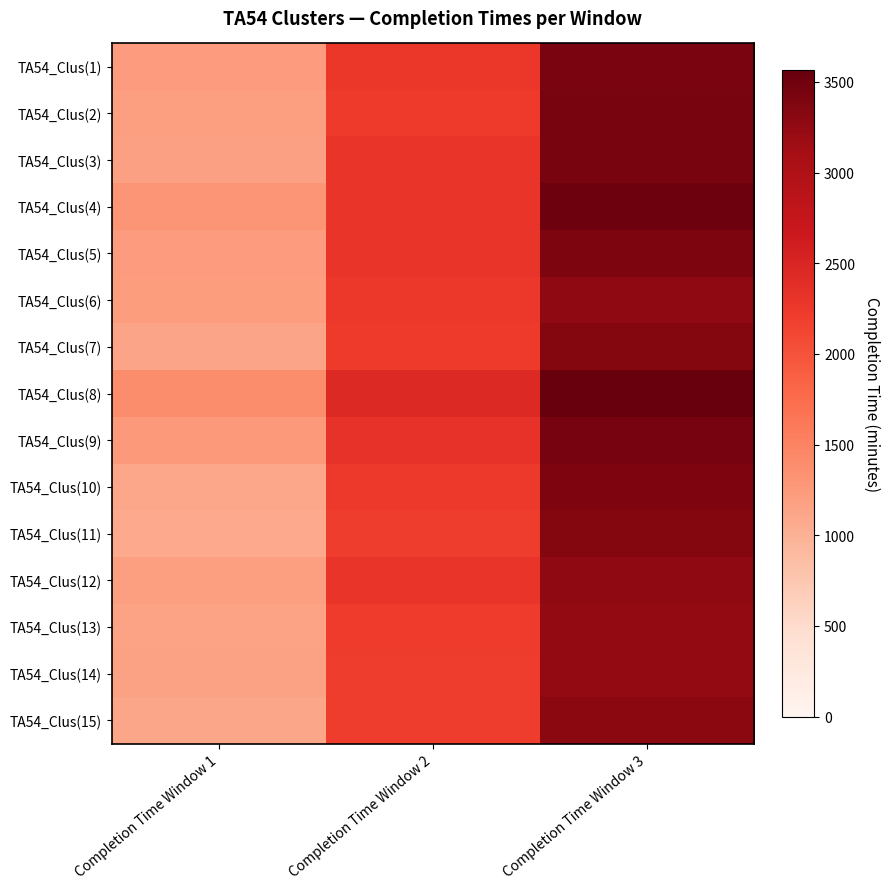

How many series are shown in this chart?

15